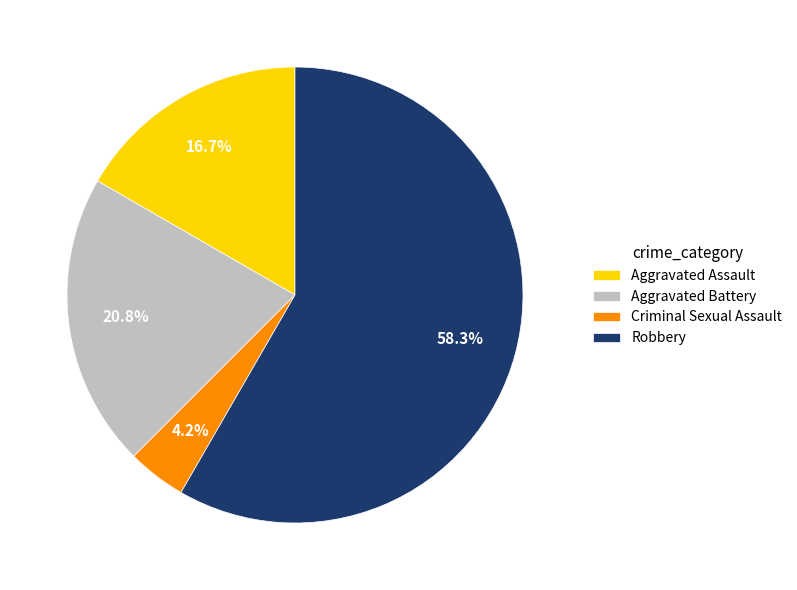

To the nearest percent, what is the difference between the largest and smallest slice percentages?

54%